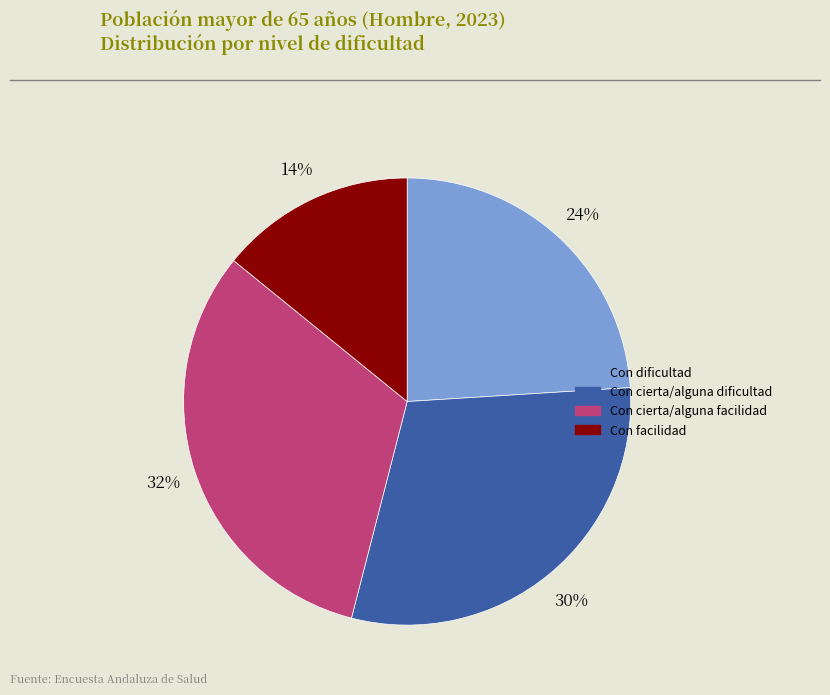

Between Con facilidad and Con dificultad, which is larger?

Con dificultad